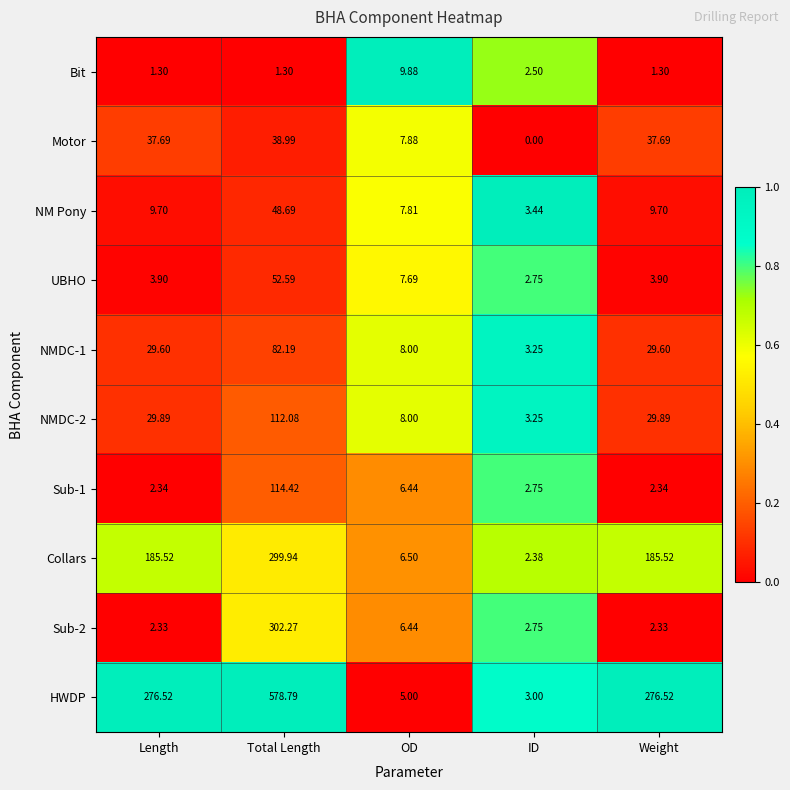

What is the greatest value displayed?

578.8